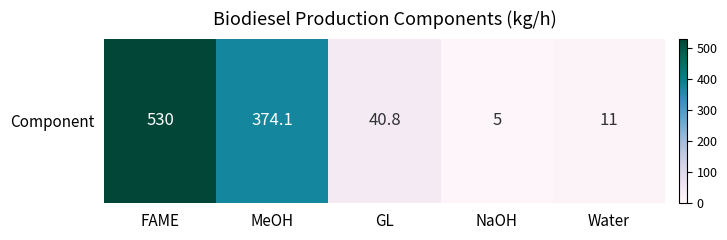

Between NaOH and FAME, which is larger?

FAME